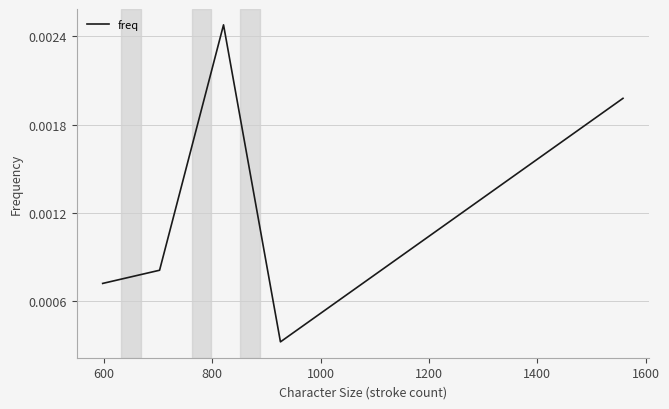

Is this an area chart (filled region under the line)?

No